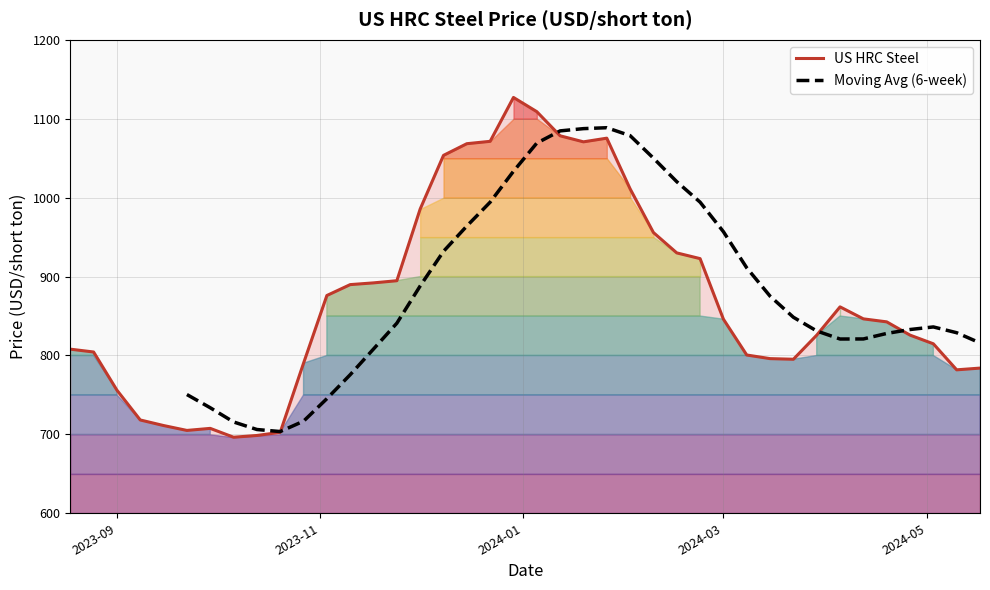

Approximately how many times larger is the value at 2023-09-08 compared to 2024-03-29?

0.9